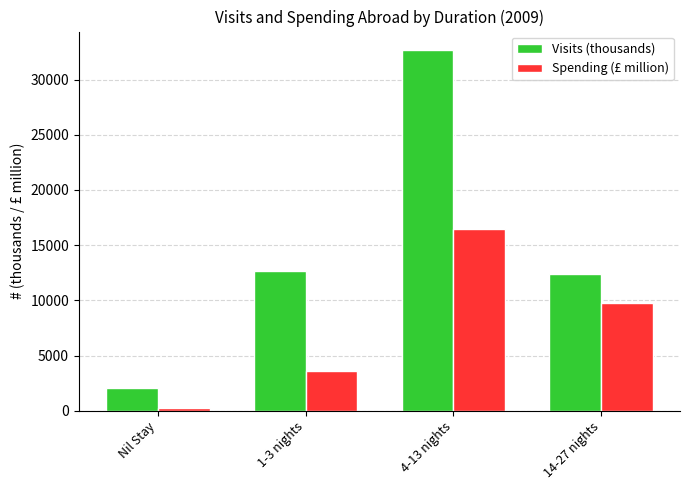

Is the value of Visits (thousands) at Nil Stay greater than the value of Spending (£ million) at Nil Stay?

Yes